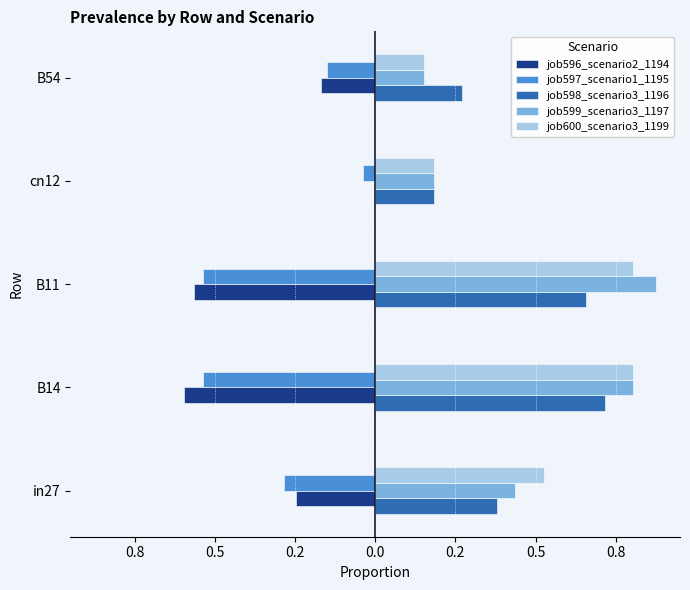

What are all the series names shown in the legend?

job596_scenario2_1194, job597_scenario1_1195, job598_scenario3_1196, job599_scenario3_1197, job600_scenario3_1199